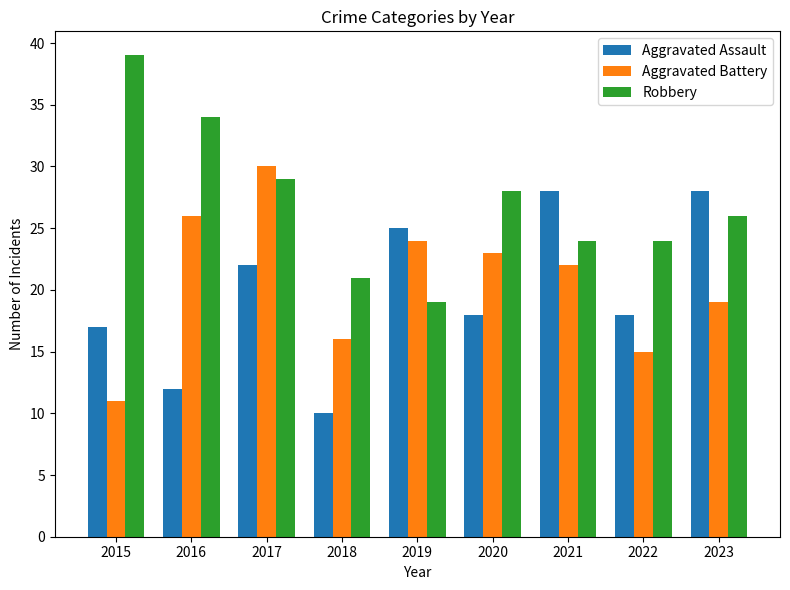

Which series has the widest spread of values?

Robbery